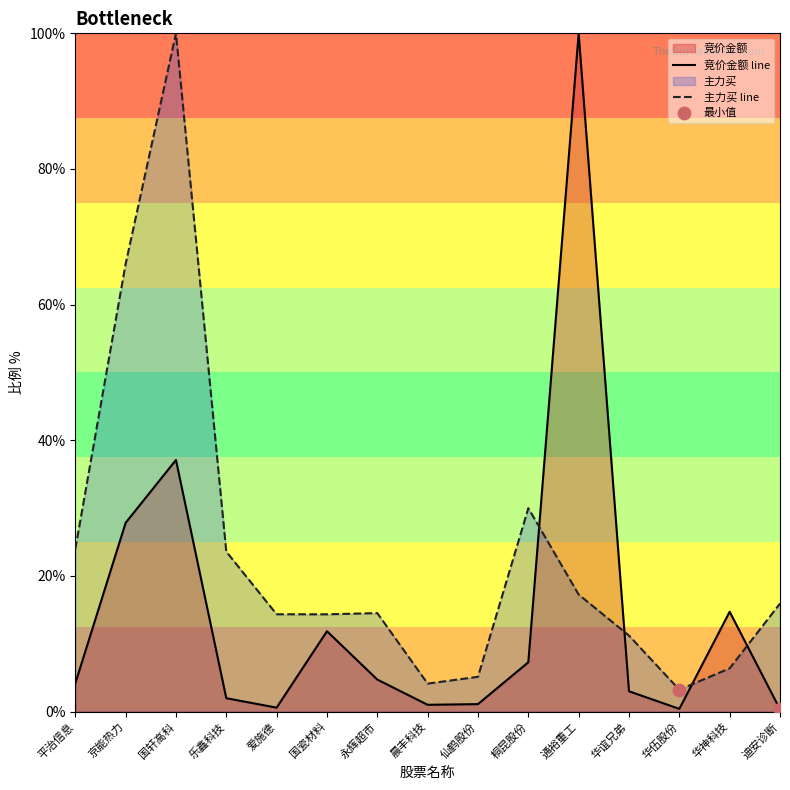

What is the total value across all series at 京能热力?

93.8